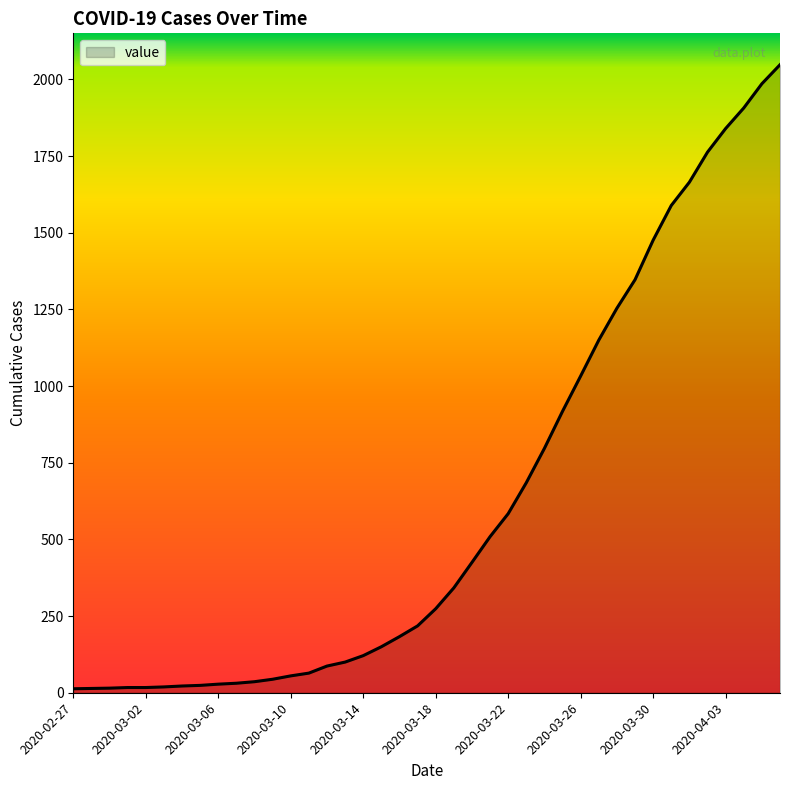

What is the maximum value shown in the chart?

2048